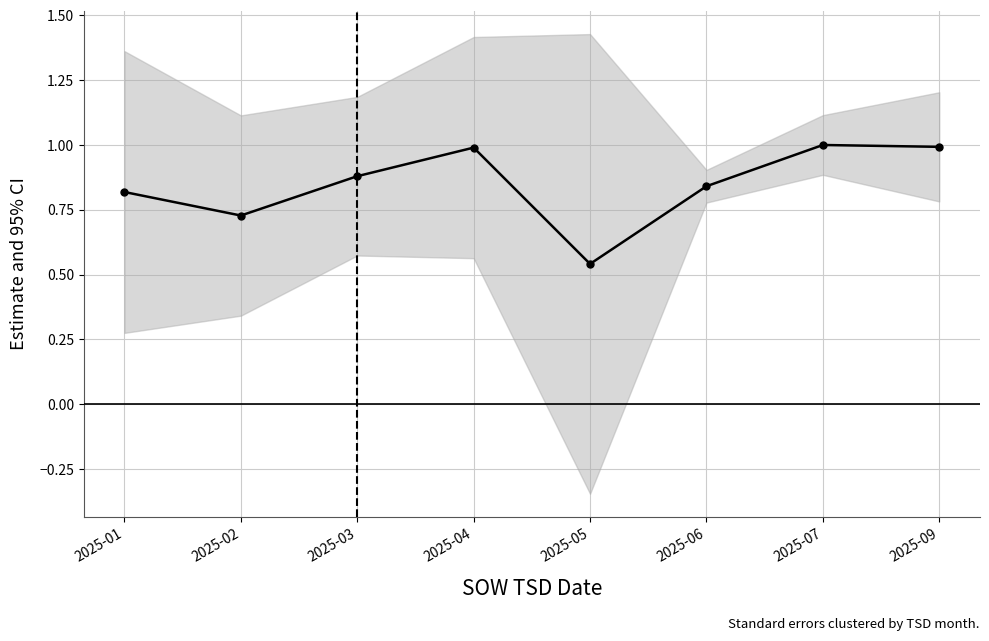

Rank the categories by value from lowest to highest.

2025-05, 2025-02, 2025-01, 2025-06, 2025-03, 2025-04, 2025-09, 2025-07